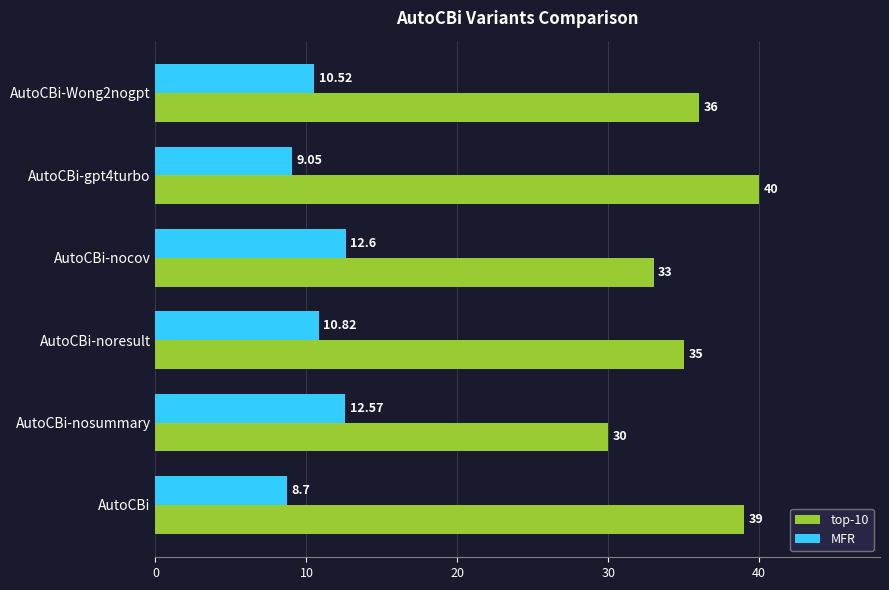

Which category has the highest value in the MFR series?

AutoCBi-nocov